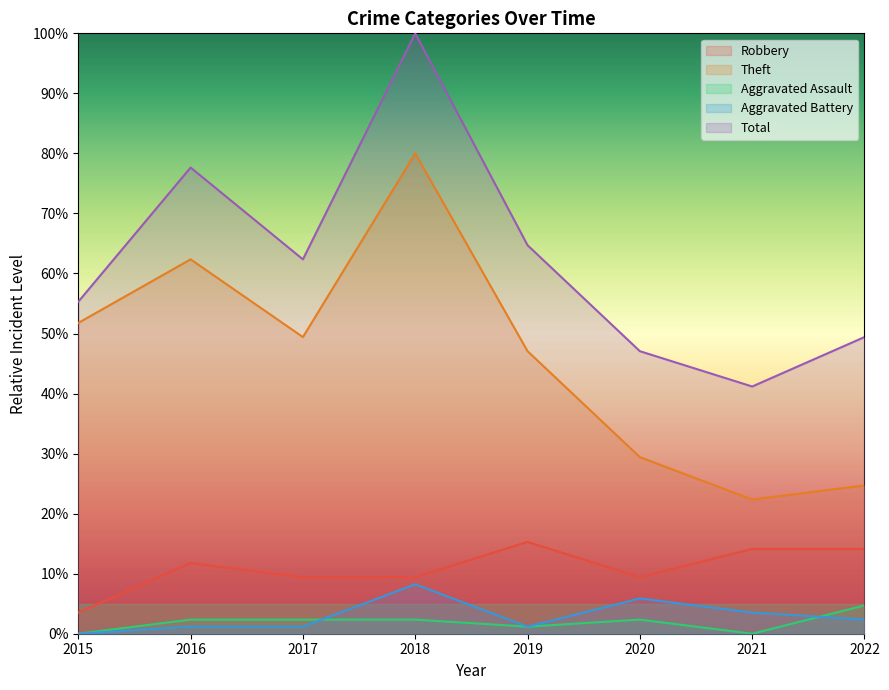

Reading left to right, extract all data points from this chart.

Robbery: 2015=3.5	2016=11.8	2017=9.4	2018=9.4	2019=15.3	2020=9.4	2021=14.1	2022=14.1
Theft: 2015=51.8	2016=62.4	2017=49.4	2018=80.0	2019=47.1	2020=29.4	2021=22.4	2022=24.7
Aggravated Assault: 2015=0.0	2016=2.4	2017=2.4	2018=2.4	2019=1.2	2020=2.4	2021=0.0	2022=4.7
Aggravated Battery: 2015=0.0	2016=1.2	2017=1.2	2018=8.2	2019=1.2	2020=5.9	2021=3.5	2022=2.4
Total: 2015=55.3	2016=77.6	2017=62.4	2018=100.0	2019=64.7	2020=47.1	2021=41.2	2022=49.4